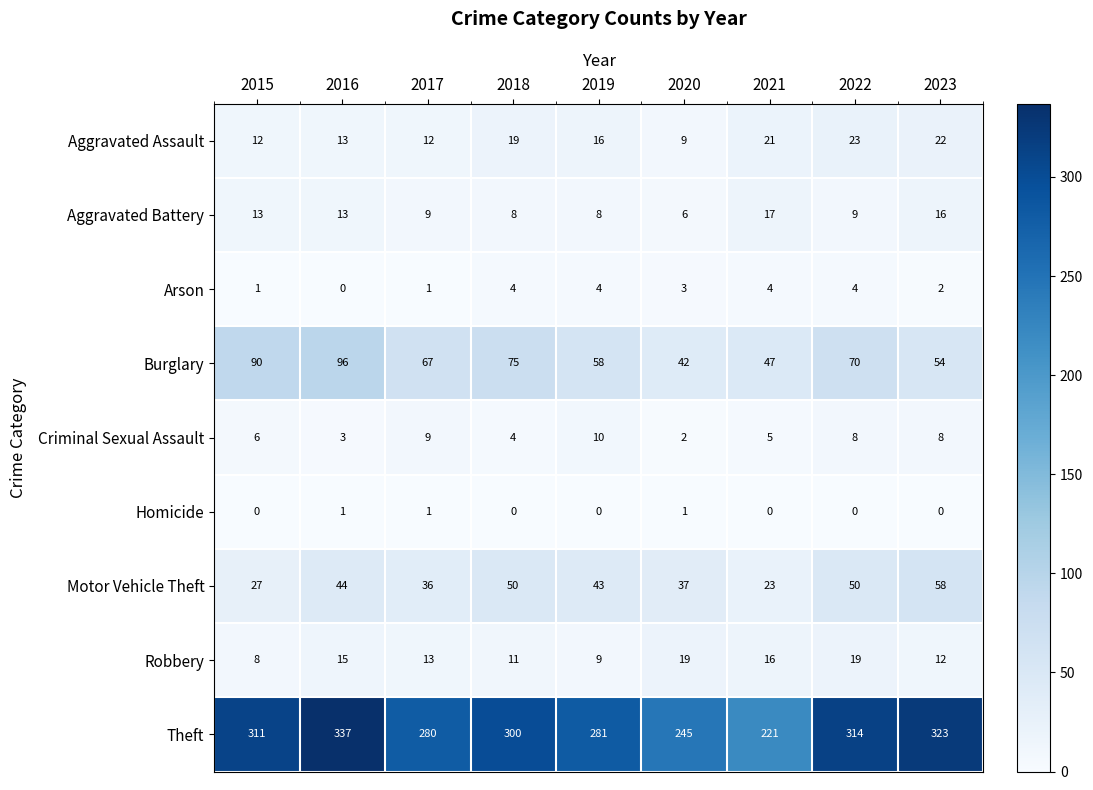

How many values in the Burglary series are below 67?

4